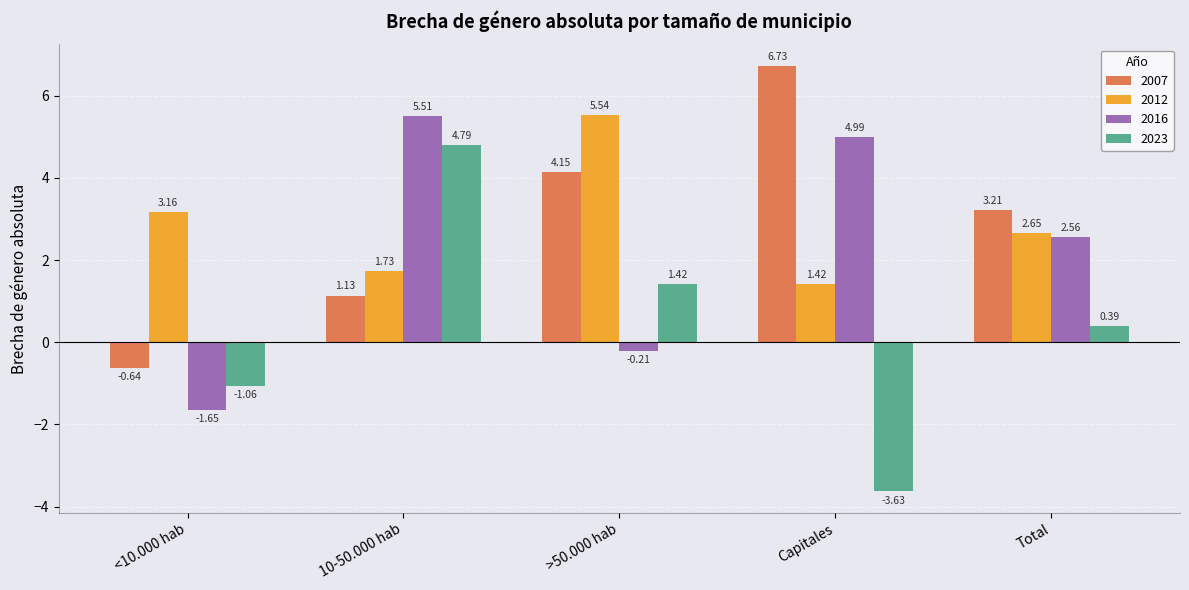

What is the difference between the 2007 values at <10.000 hab and Total?

3.8